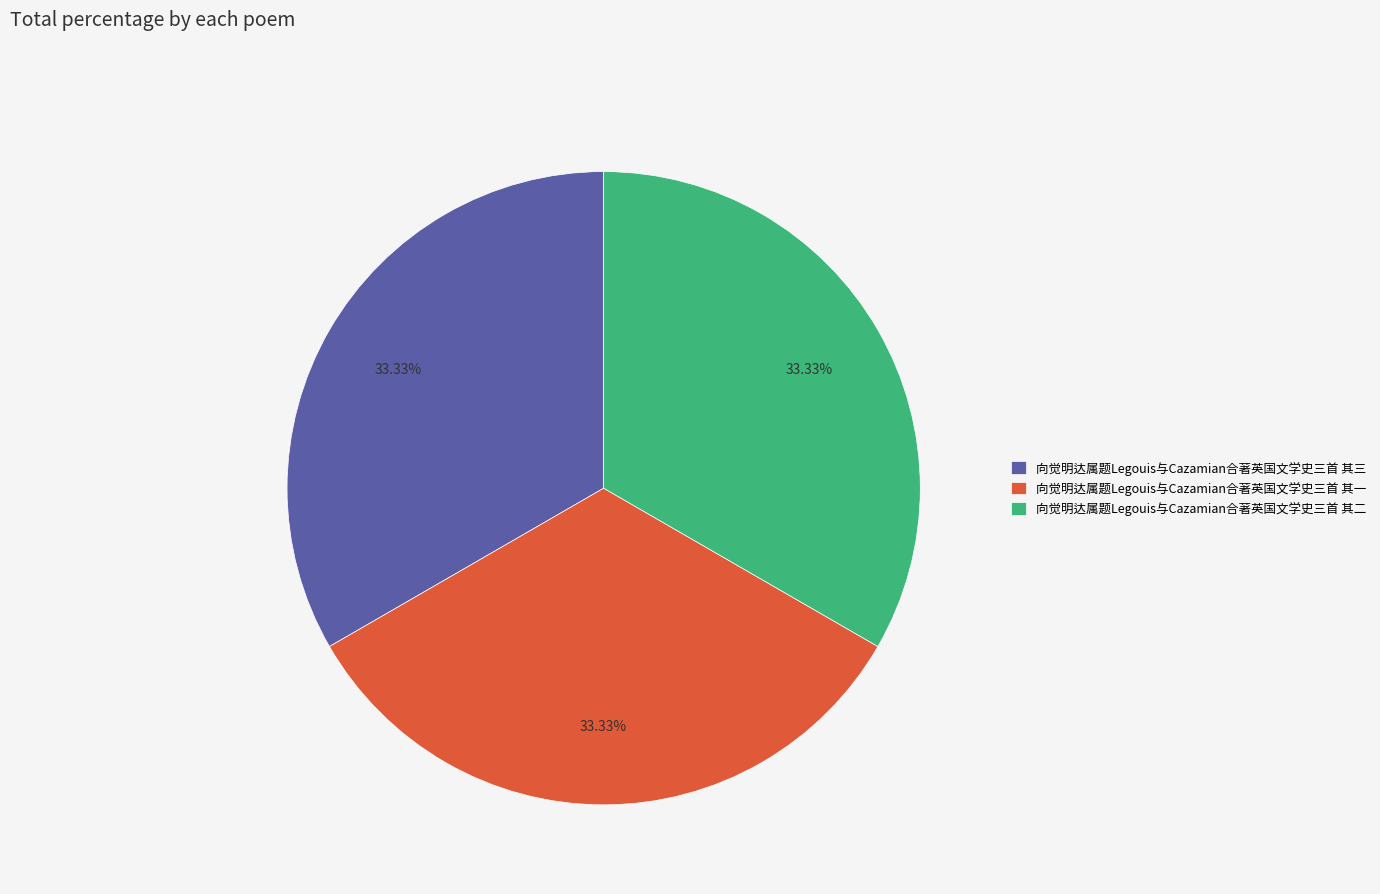

What portion of the pie excludes 向觉明达属题Legouis与Cazamian合著英国文学史三首 其三?

66.7%